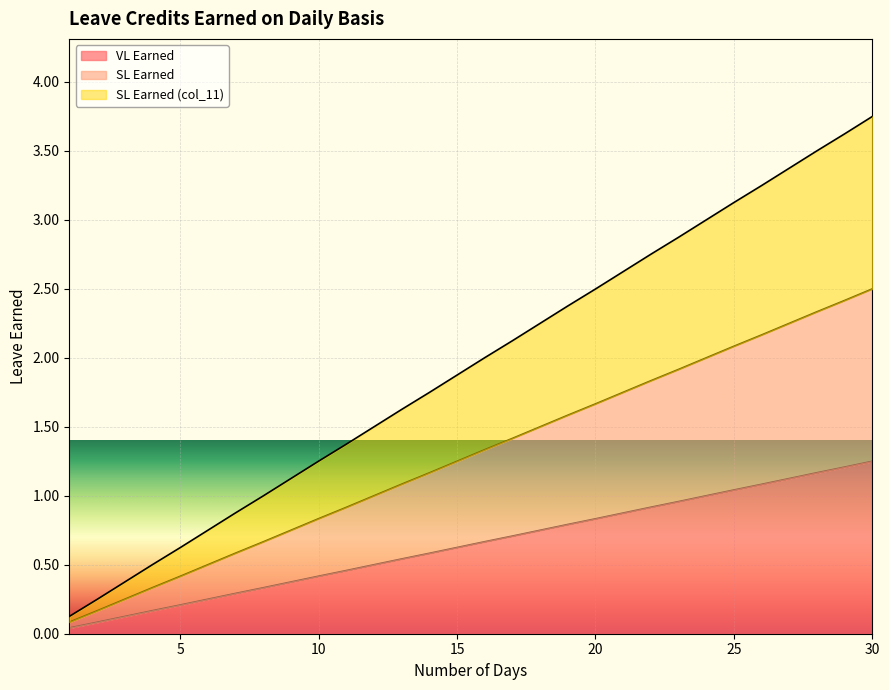

The value of SL Earned (col_11) at 13 is 0.9. True or false?

False